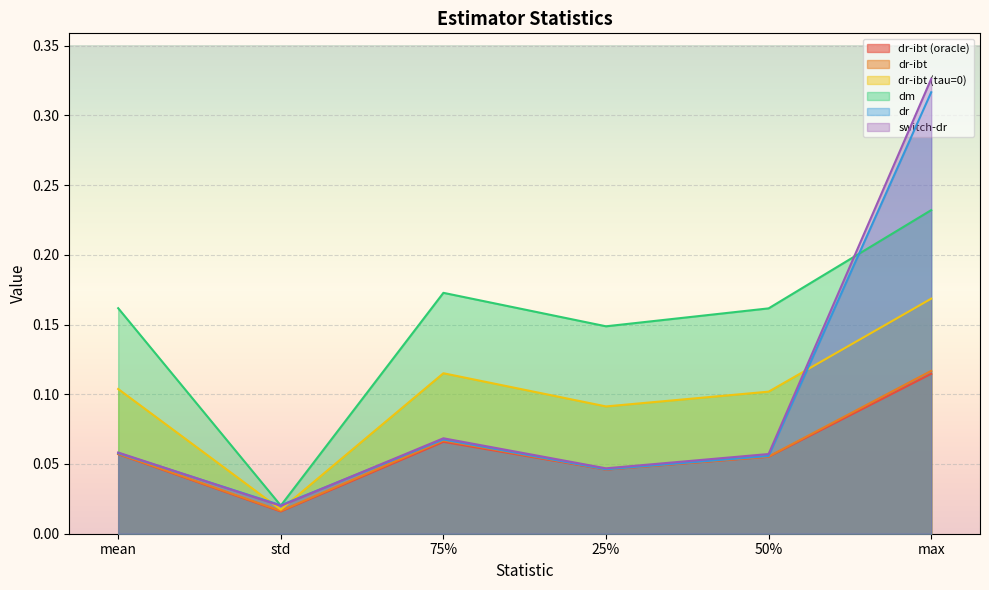

At how many categories does at least one series exceed 0?

6